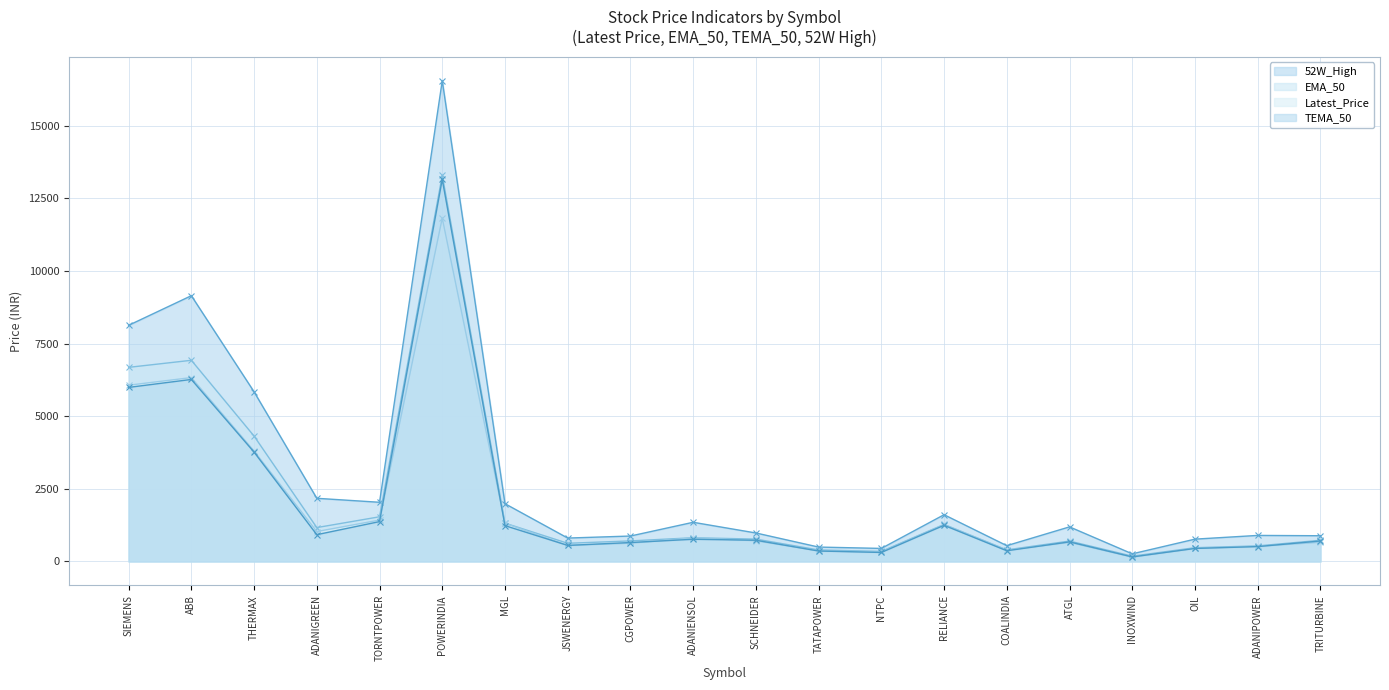

Where is the first local minimum for EMA_50?

ADANIGREEN